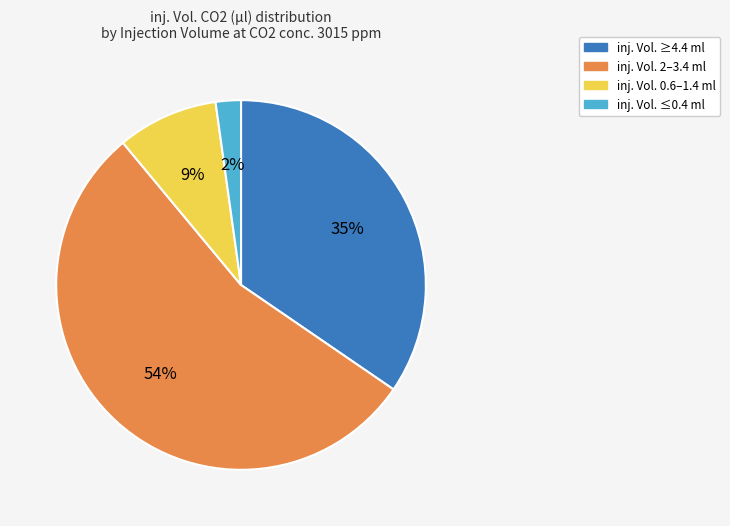

Is there a majority slice in this chart?

Yes